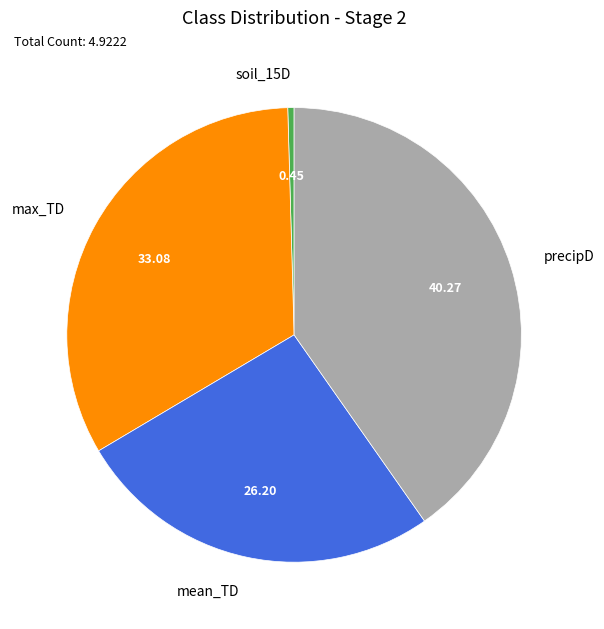

Is it true that precipD is 29% of the pie?

False